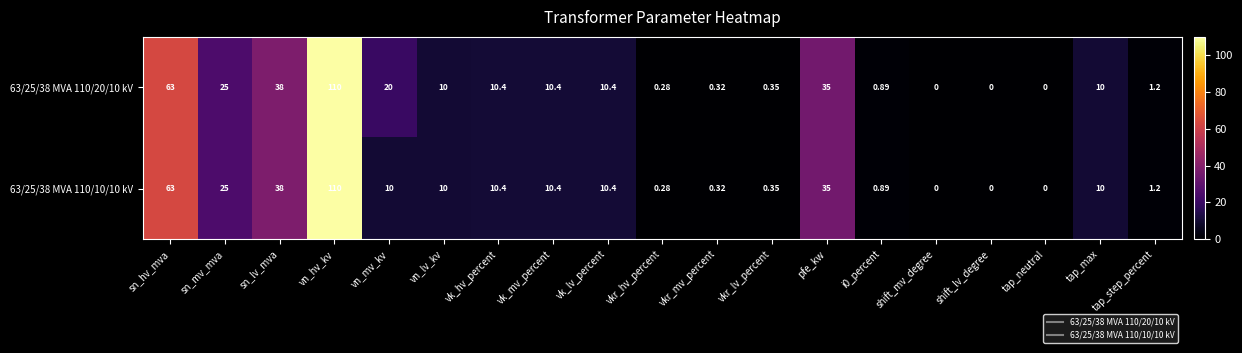

At how many categories does at least one series exceed 48?

2